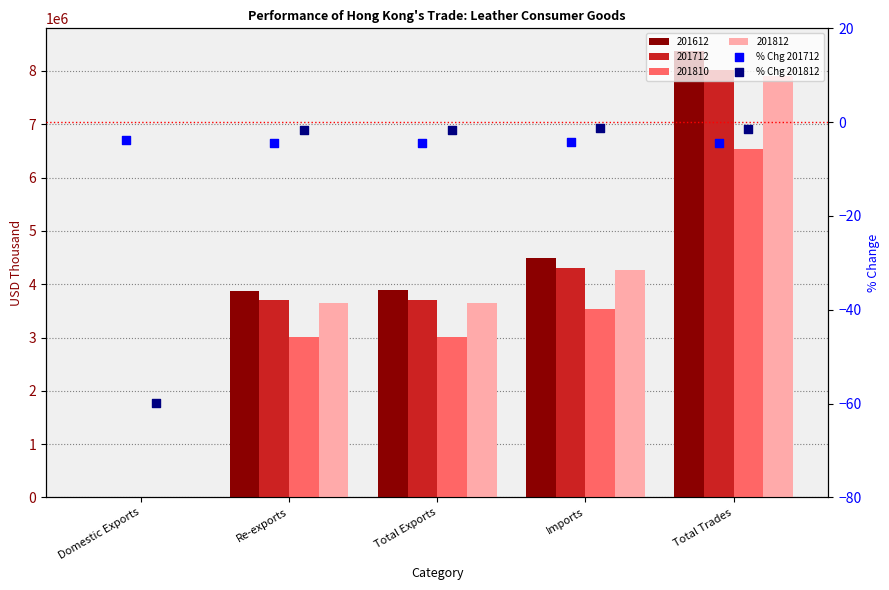

Which series has the largest Y range (max minus min)?

% Chg 201812